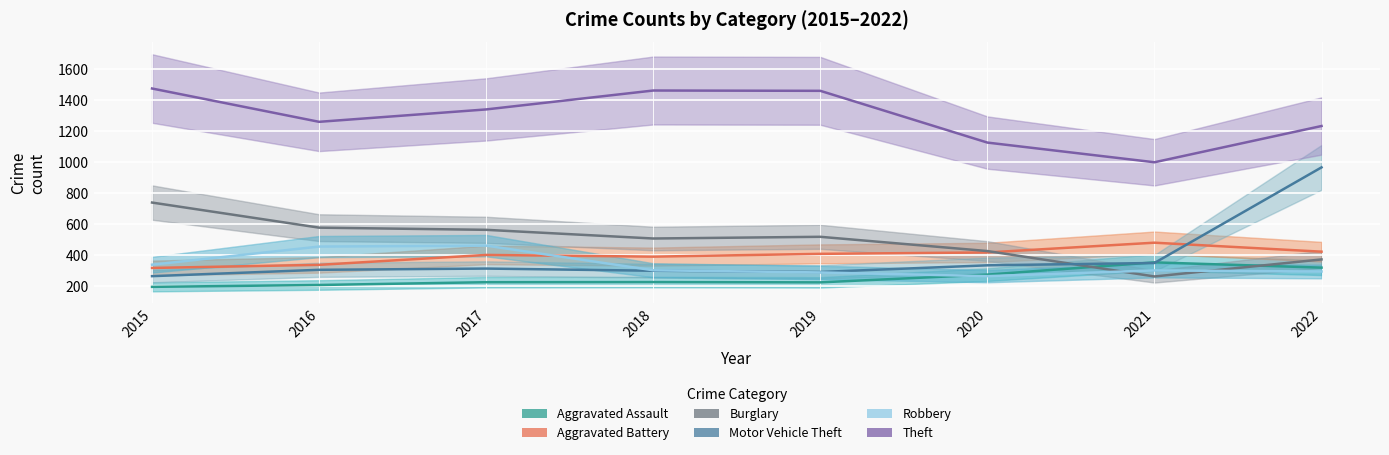

What is the difference between the highest and lowest values at 2015?

1280